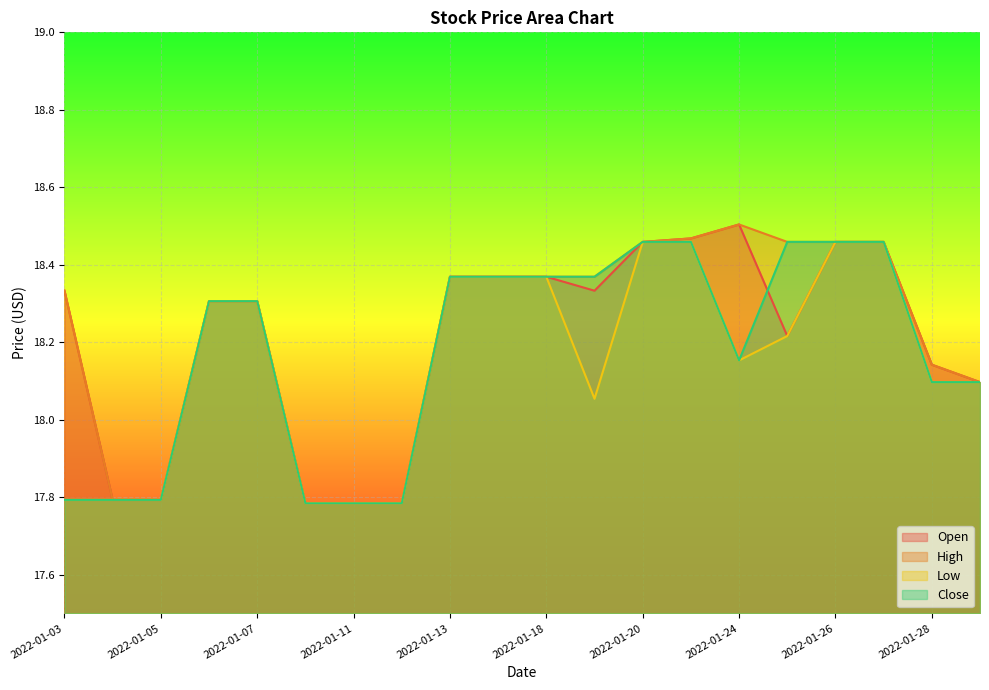

At which category is the sum across all series the highest?

2022-01-21